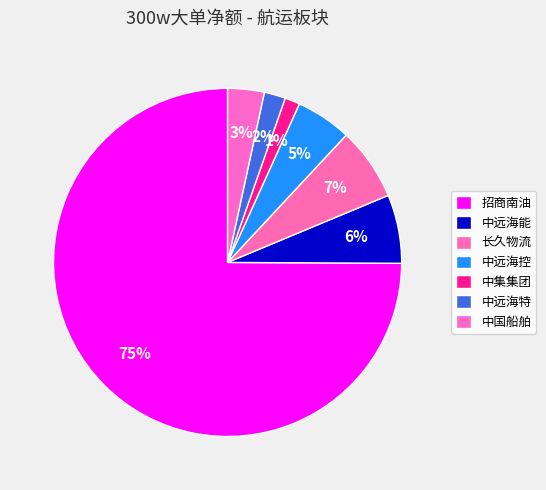

How many slices are in this pie chart?

7